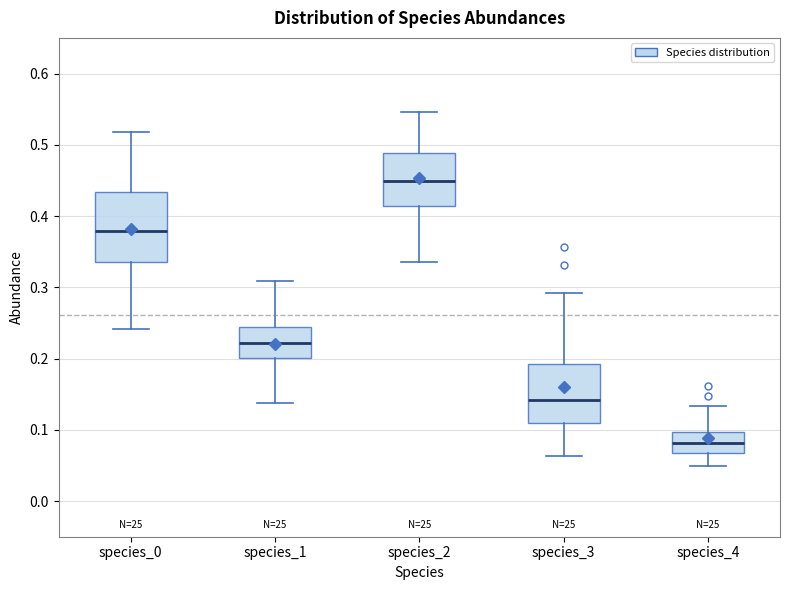

Comparing the boxes themselves (not the whiskers), which one is the tallest?

species_0